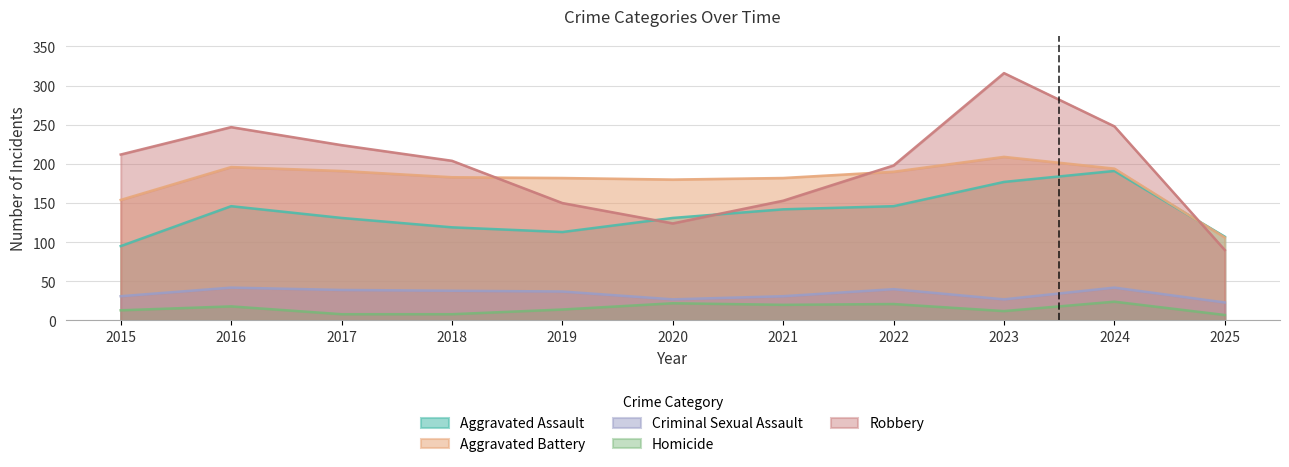

Reading right to left, extract all data points from this chart.

Aggravated Assault: 107	191	177	146	142	131	113	119	131	146	95
Aggravated Battery: 106	194	209	190	182	180	182	183	191	196	154
Criminal Sexual Assault: 23	42	27	40	31	27	37	38	39	42	31
Homicide: 7	24	12	21	20	22	14	8	8	18	13
Robbery: 90	248	316	198	153	124	150	204	224	247	212